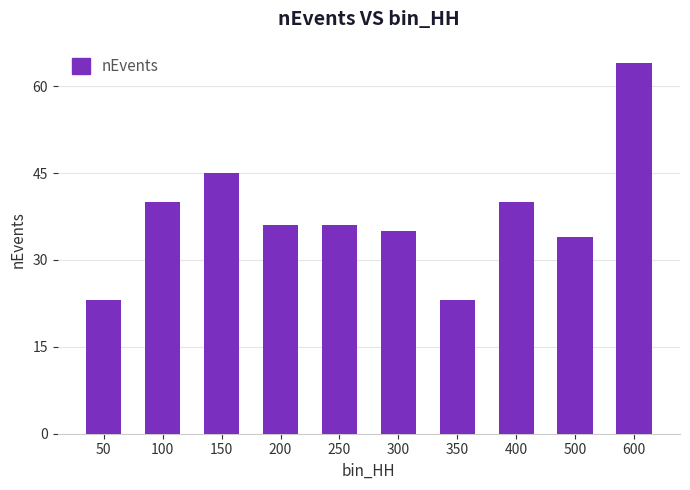

What value does the data have at 600?

64